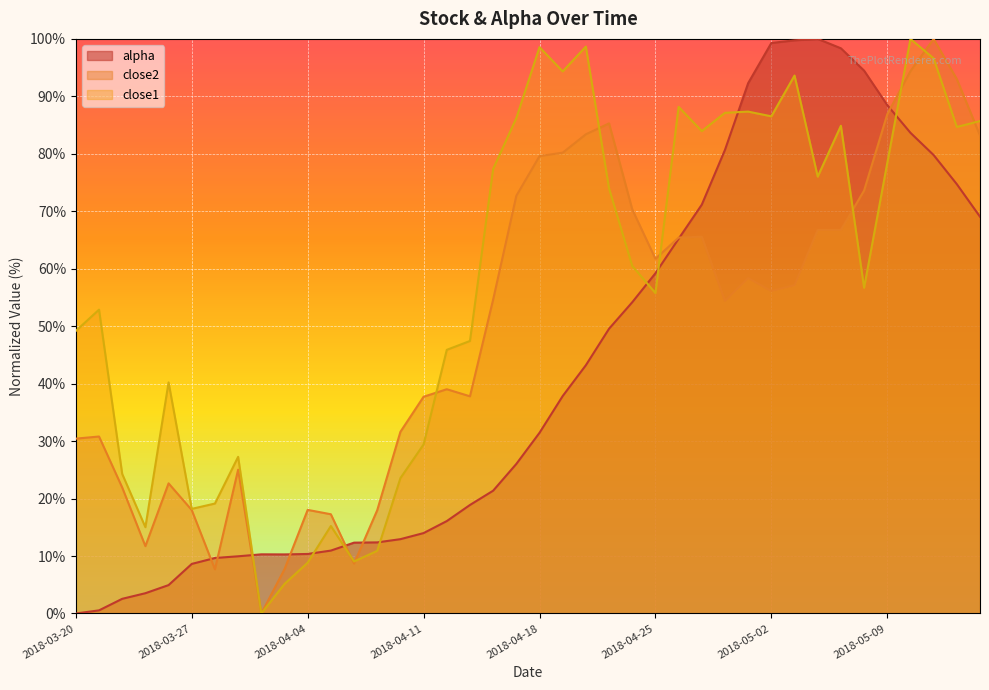

What is the approximate value of close1 at 2018-04-18?

98.6